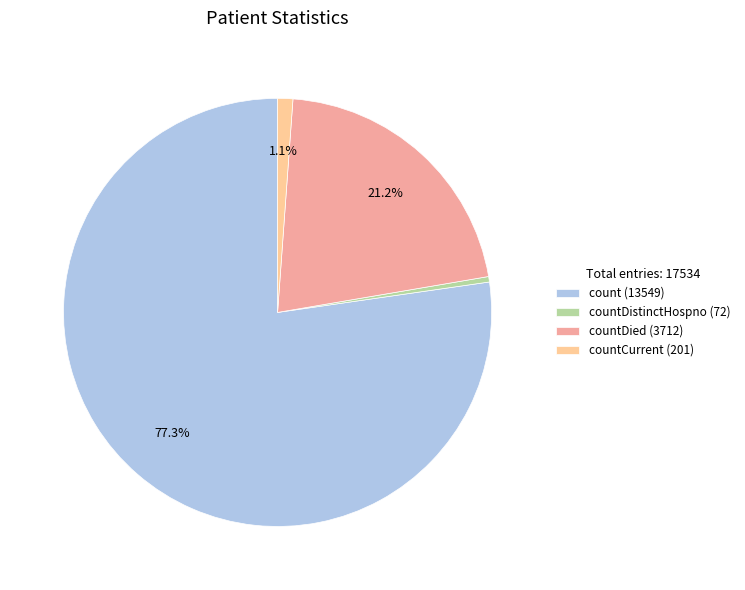

What portion of the pie excludes countDied (3712)?

78.8%